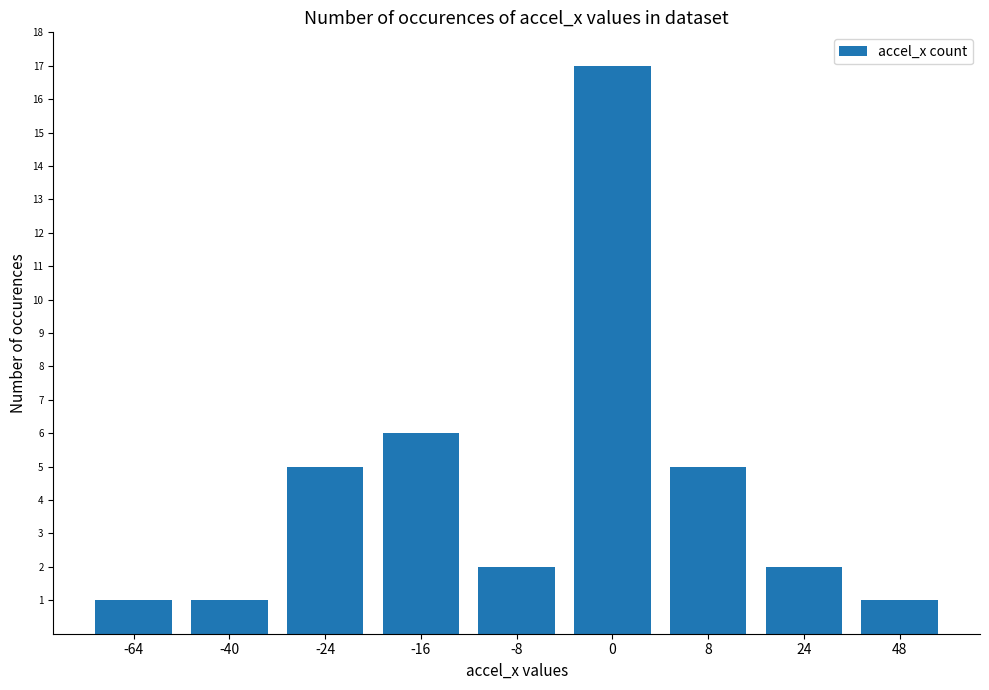

How many data points does each series have?

9